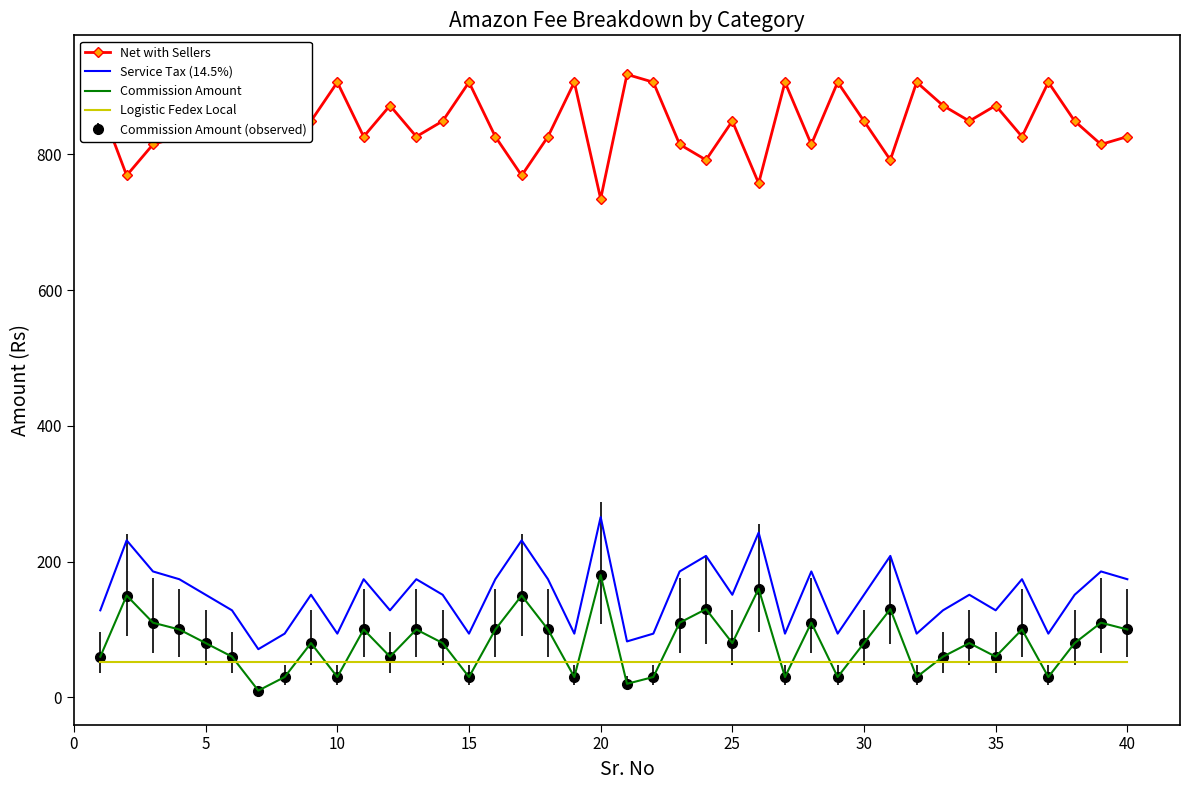

At which category is the sum across all series the highest?

20